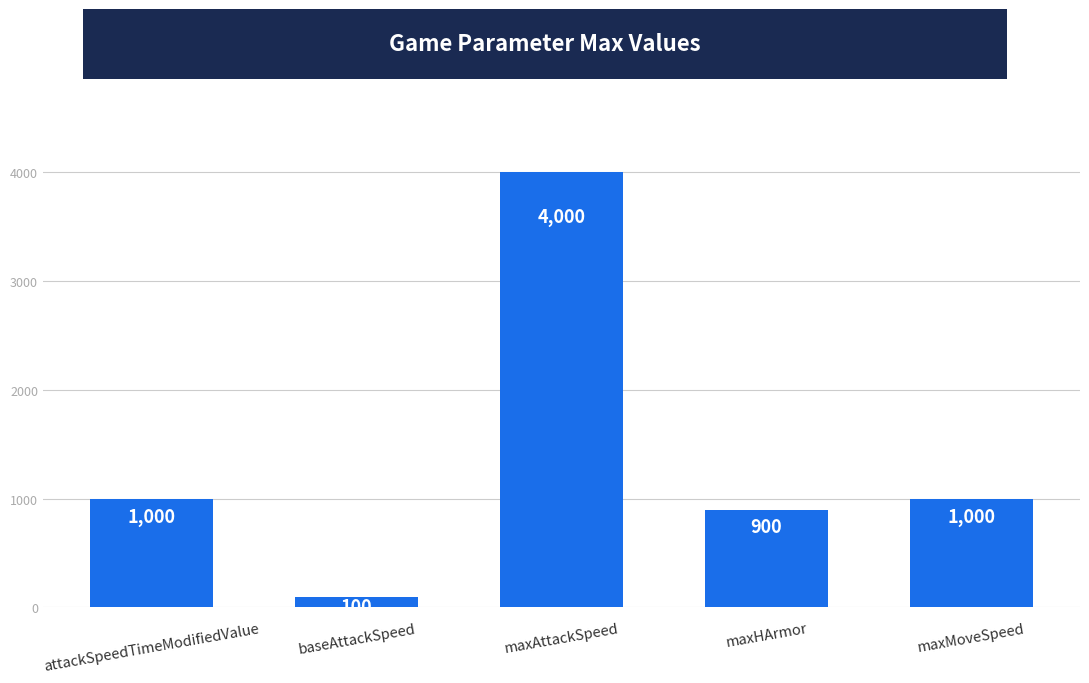

What is the maximum value shown in the chart?

4000